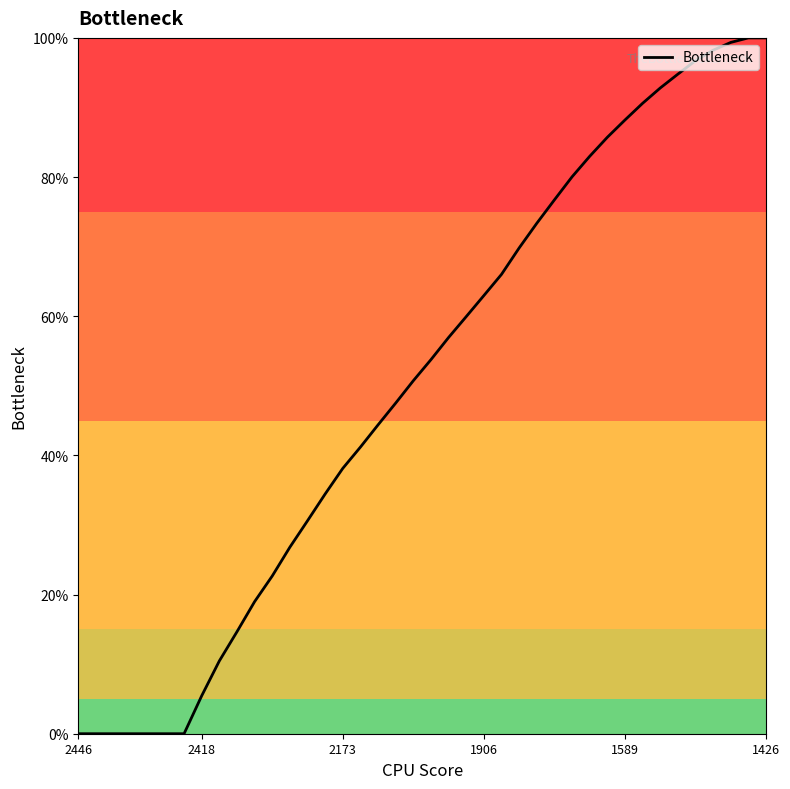

What is the difference between the maximum and minimum values?

100.0